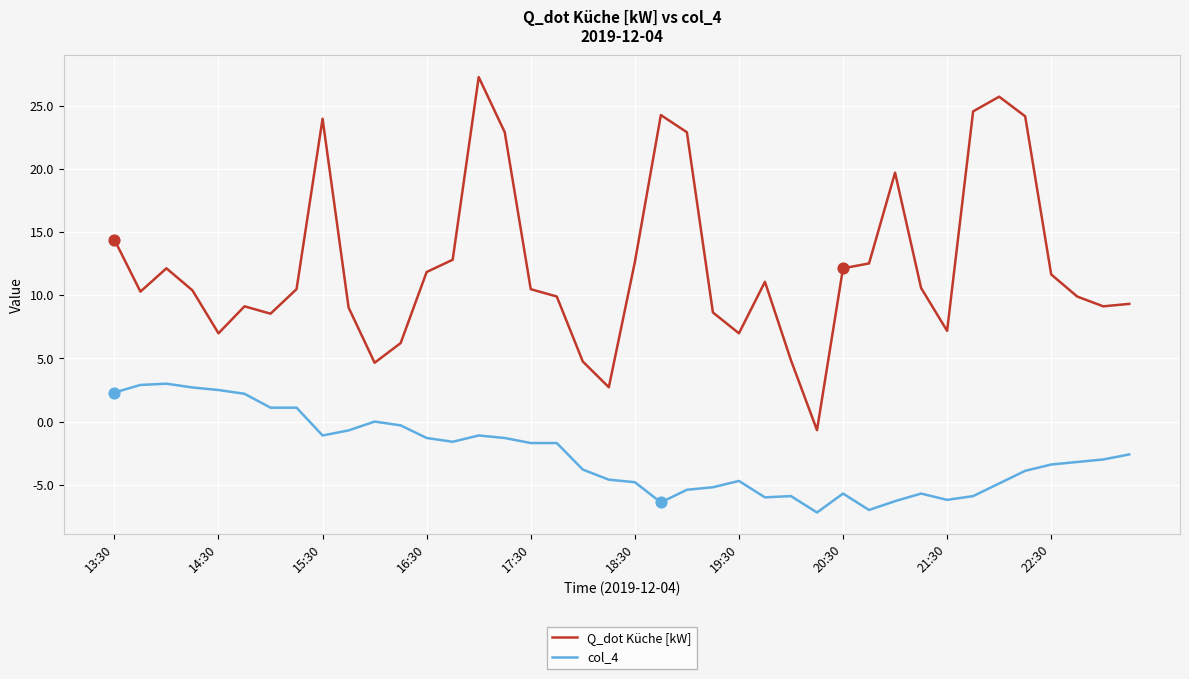

Which series has the largest total across all categories?

Q_dot Küche [kW]